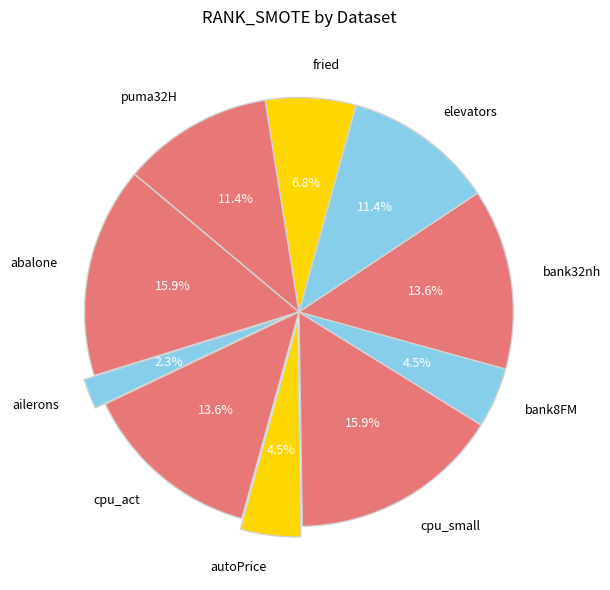

Is it true that ailerons is 2% of the pie?

True